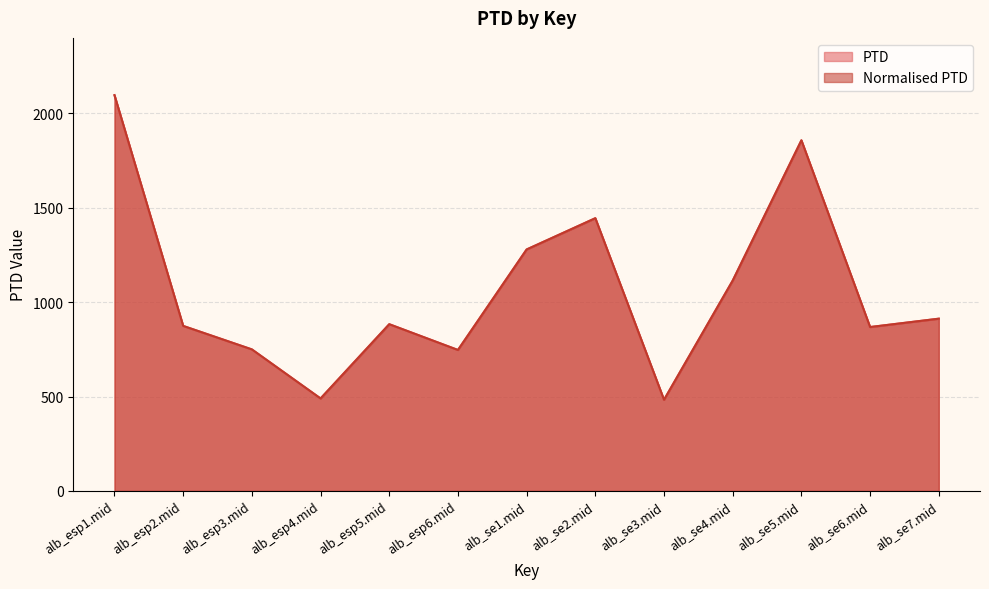

Reading right to left, what are all the values shown in this chart?

PTD: 912.3	868.1	1857.3	1114.3	482.7	1444.7	1279.1	746.6	883.1	489.6	749.6	874.0	2096.5
Normalised PTD: 912.3	868.1	1857.3	1114.3	482.7	1444.7	1279.1	746.6	883.1	489.6	749.6	874.0	2096.5